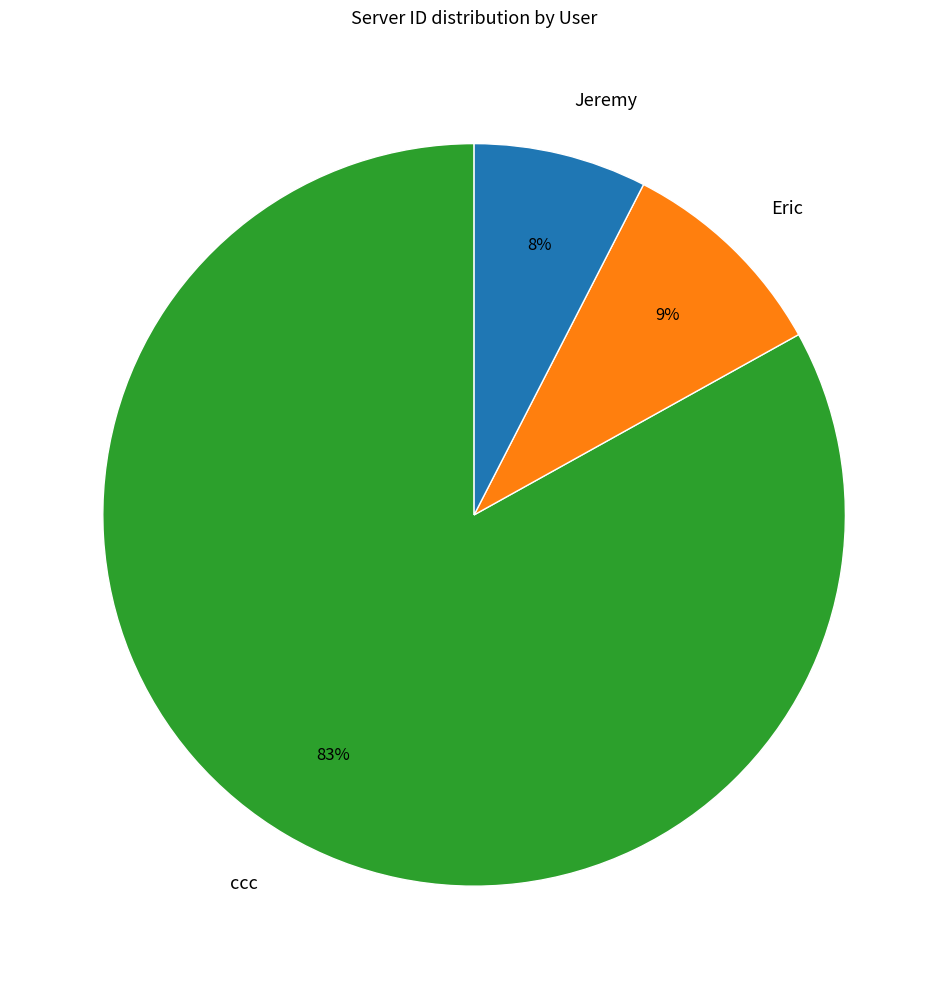

Count the number of slices in the pie.

3